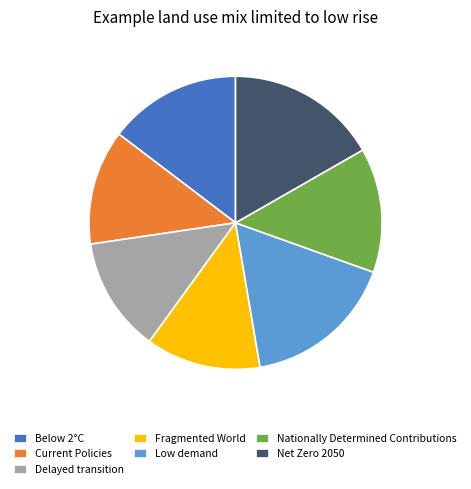

Between Low demand and Nationally Determined Contributions, which is larger?

Low demand